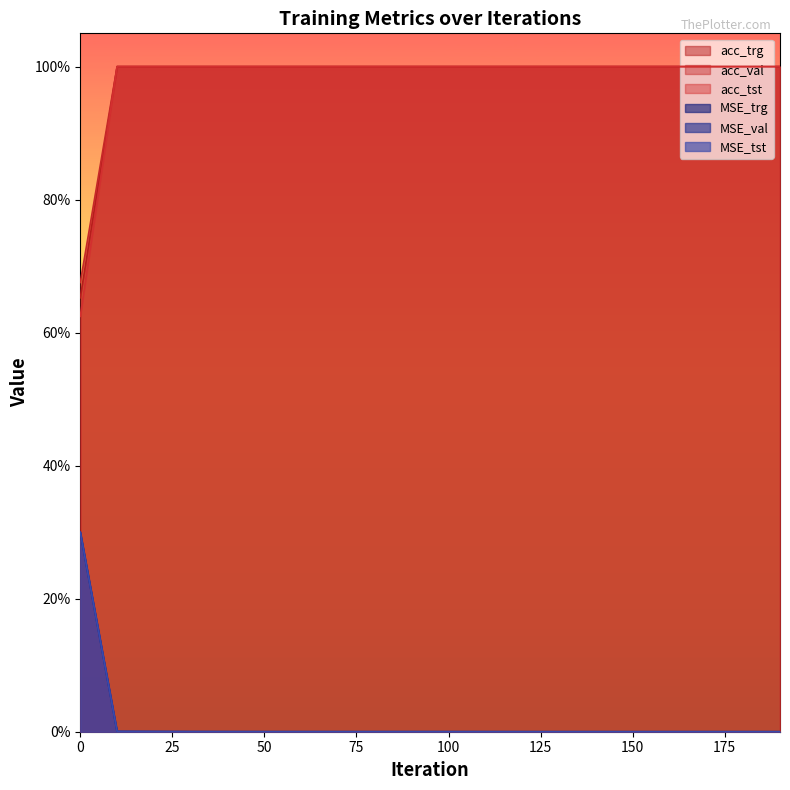

Which series changed the most between 0 and 20?

MSE_tst